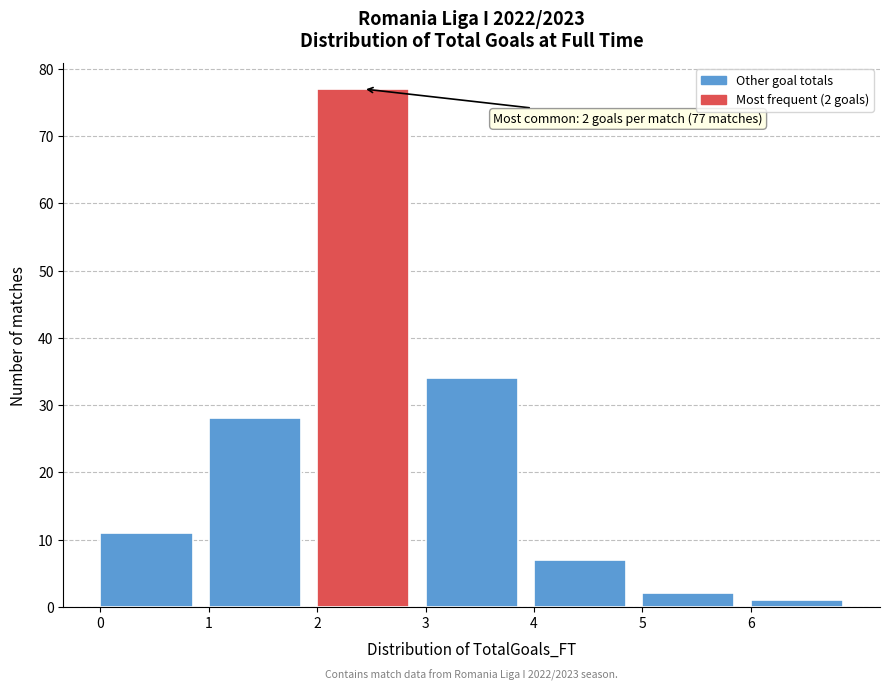

Which range on the x-axis has the tallest bar?

2 to 3